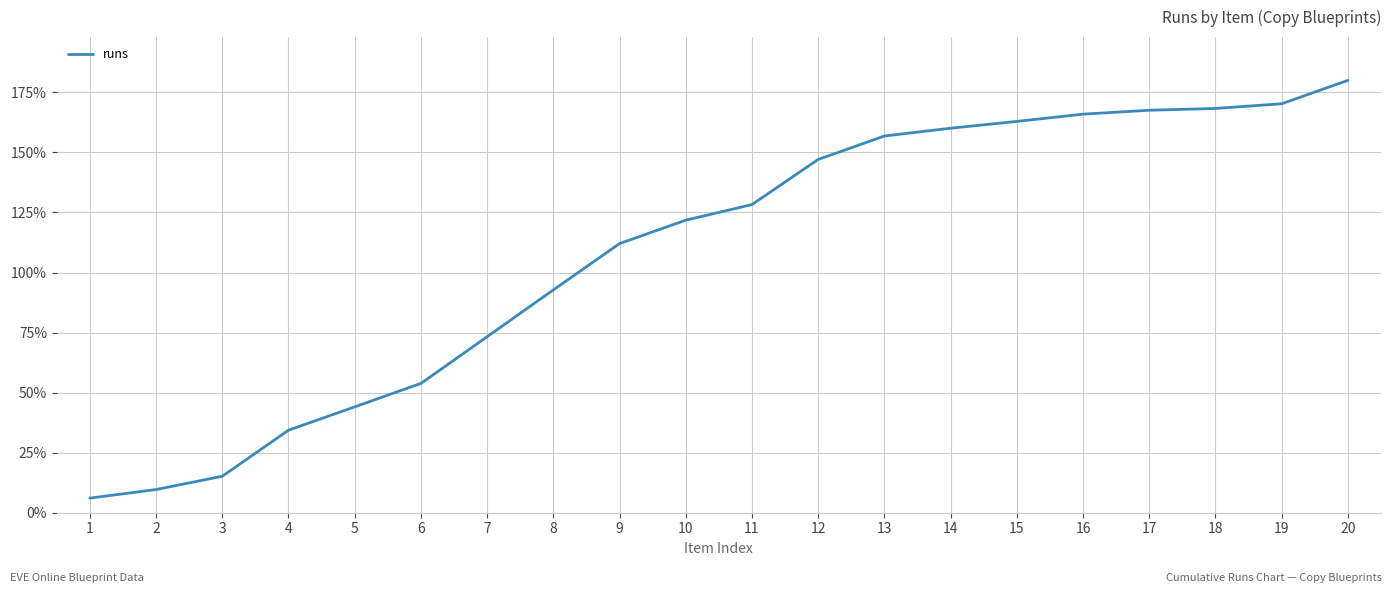

Approximately how many times larger is the value at 18 compared to 13?

1.1